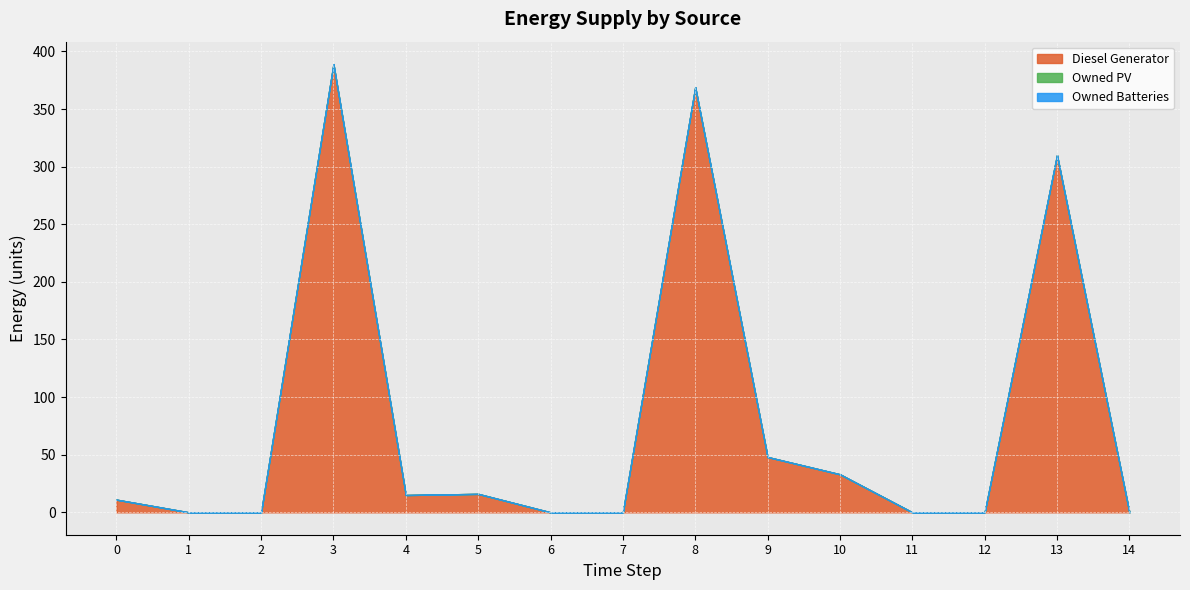

True or false: Owned Batteries and Diesel Generator intersect in this chart.

False